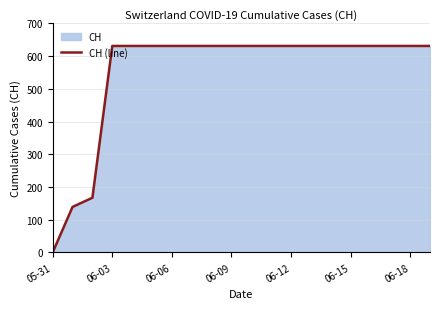

The value at 06-12 is 631. True or false?

True